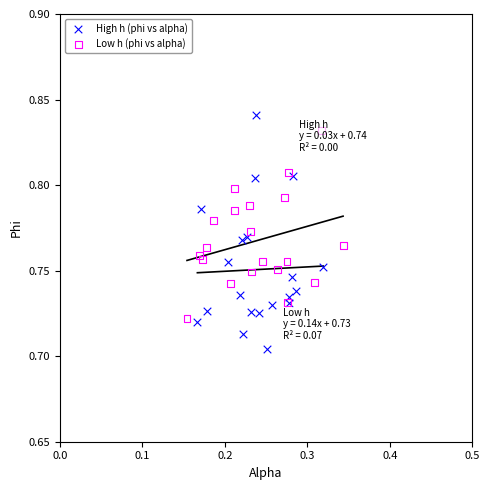

Which series reaches the minimum Y coordinate?

High h (phi vs alpha)